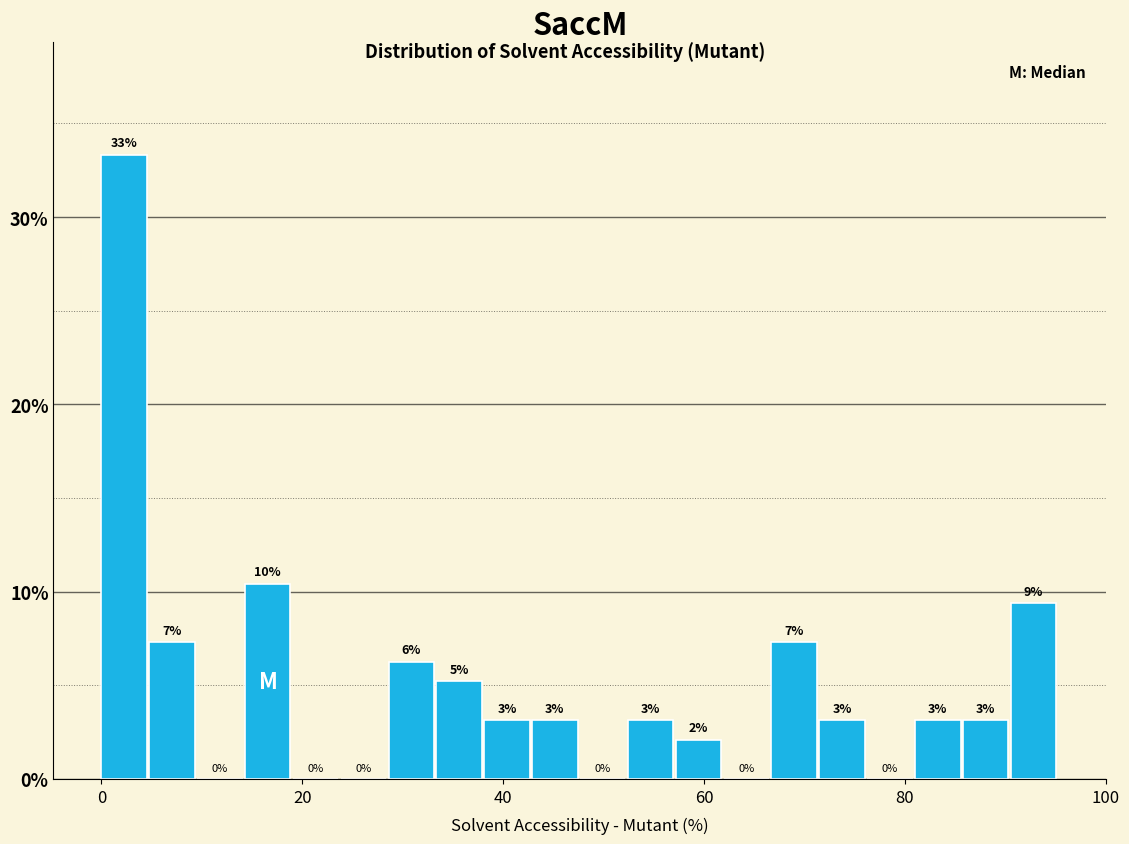

Around what value on the x-axis is the tallest bar? Give the approximate position of its centre, as read against the axis.

2